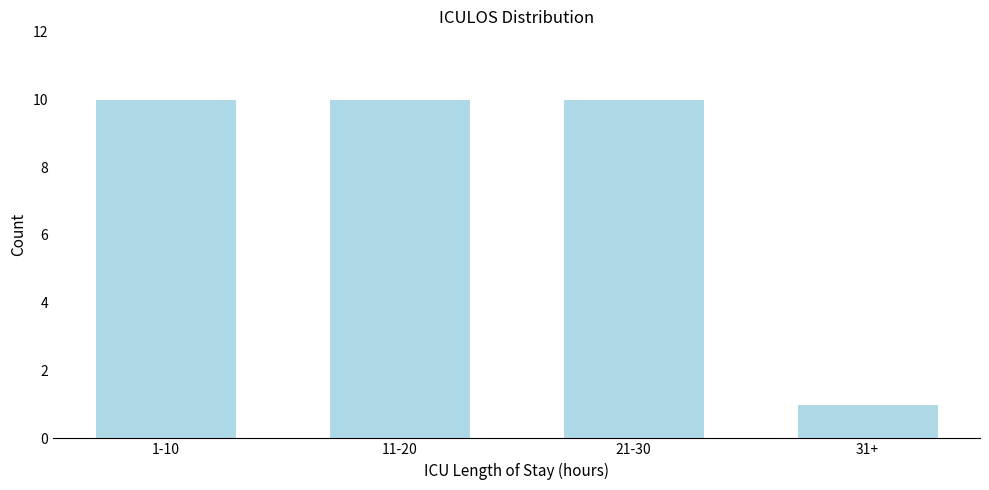

Reading left to right, transcribe all the data shown in this chart.

10	10	10	1